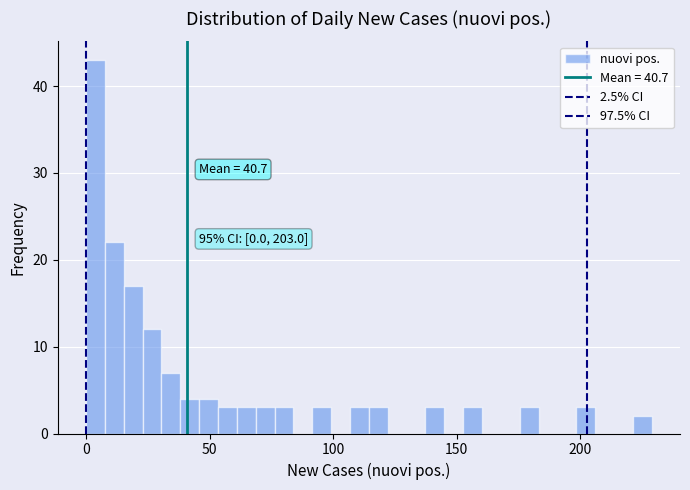

Around what value on the x-axis is the tallest bar? Give the approximate position of its centre, as read against the axis.

5